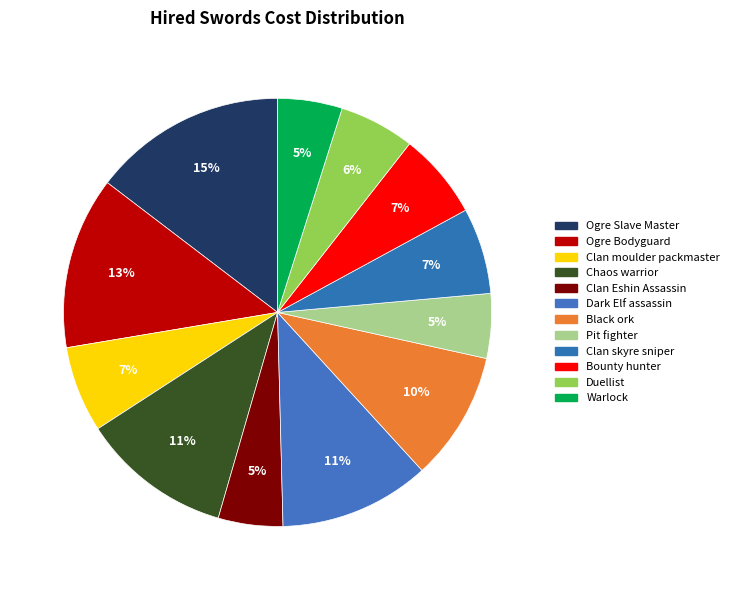

True or false: Clan Eshin Assassin accounts for 5% of the total.

True